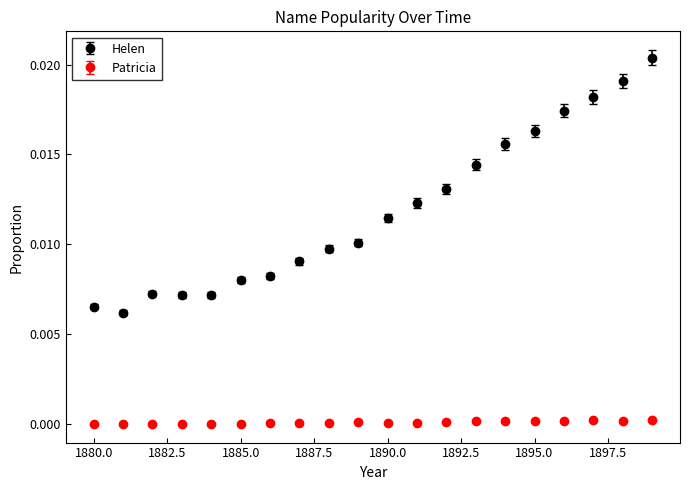

Which series has the largest range (max minus min)?

Helen